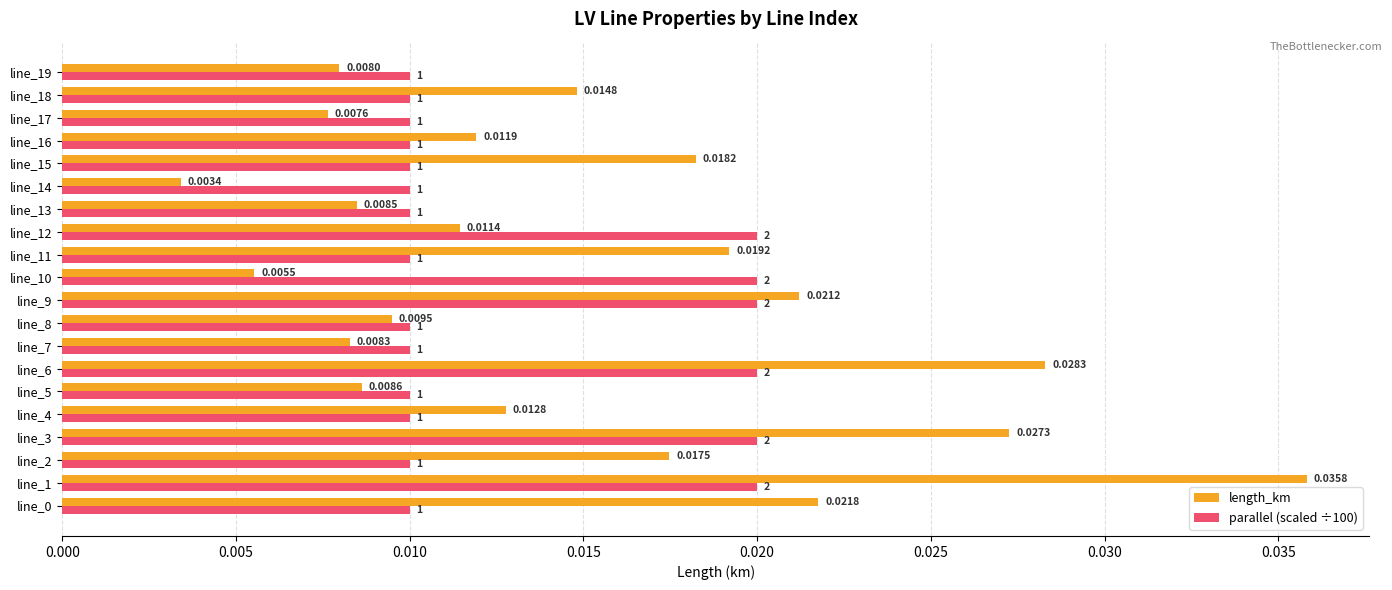

List the series in order of their overall mean, highest first.

length_km, parallel (scaled ÷100)